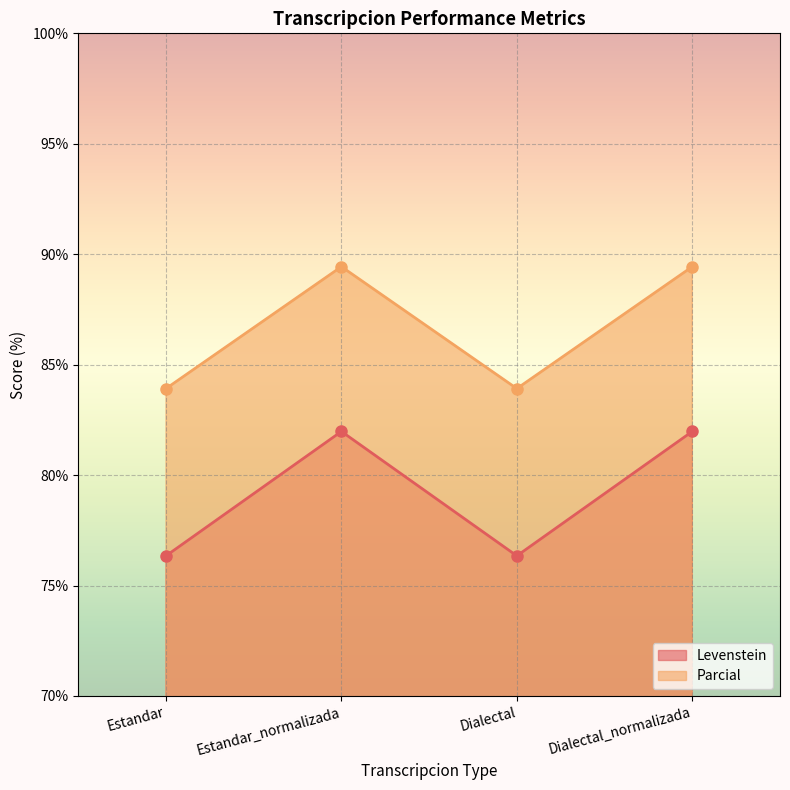

Where is the first local minimum for Levenstein?

Dialectal